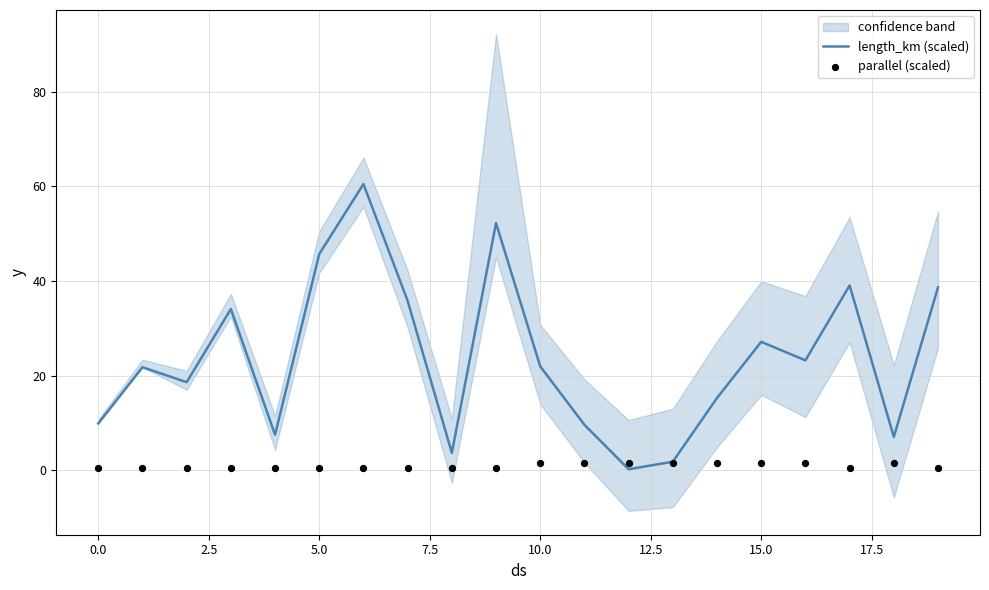

At how many categories does at least one series exceed 57?

1